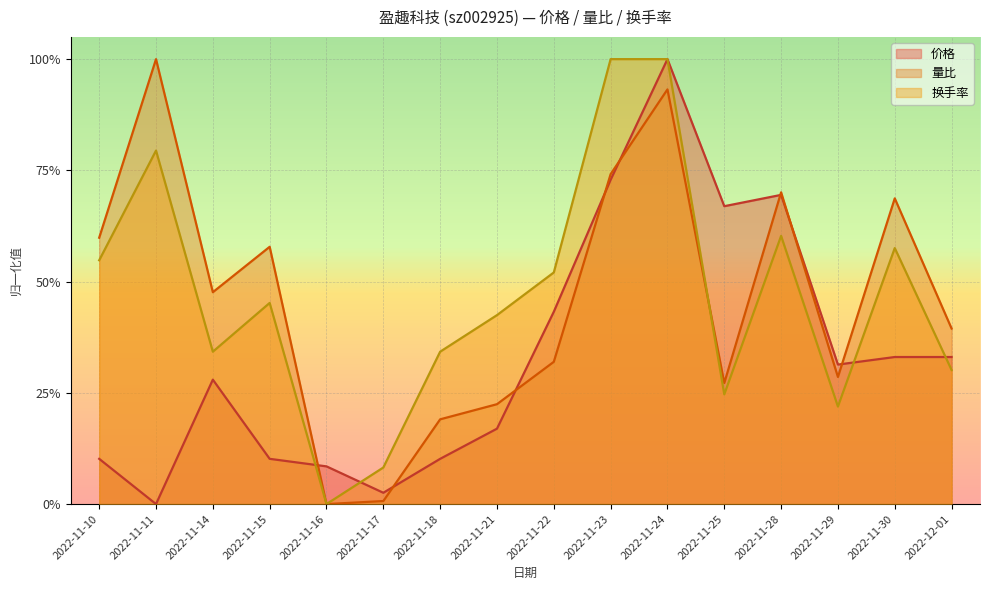

Does the chart display data point markers on the line(s)?

No